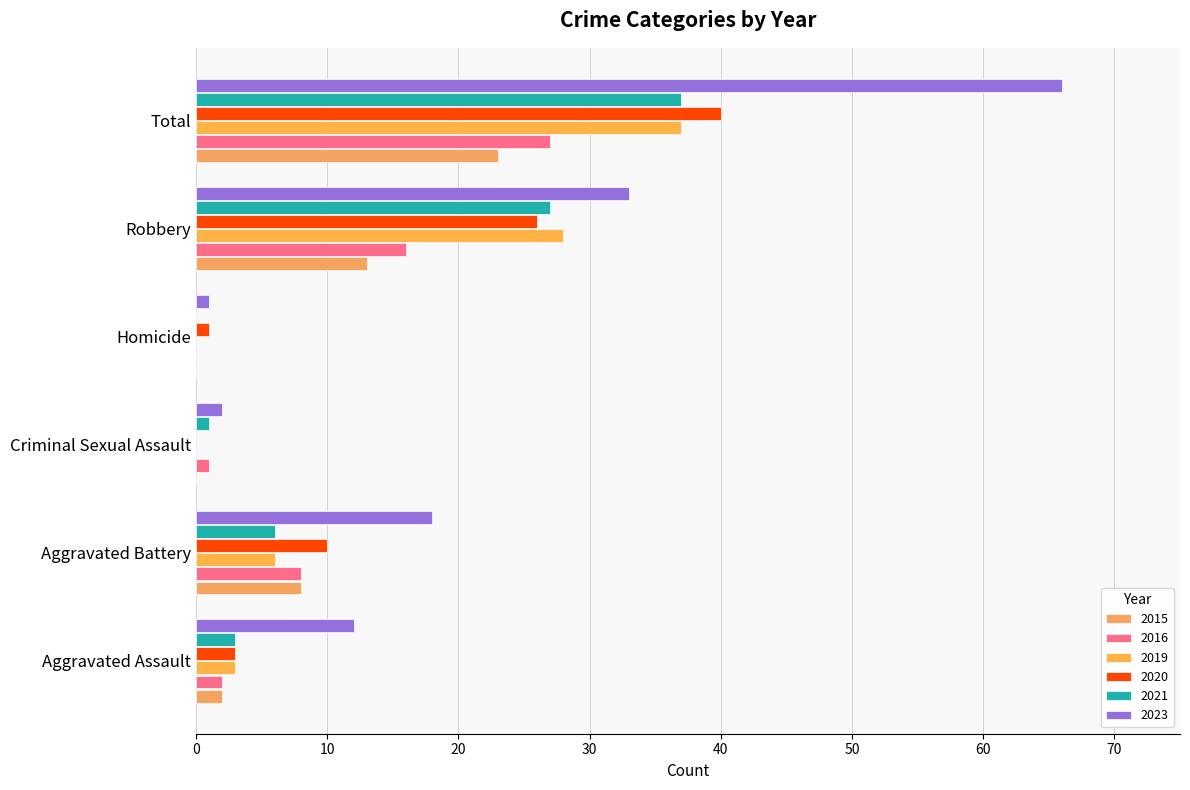

Reading left to right, transcribe all the data shown in this chart.

2015: 2	8	0	0	13	23
2016: 2	8	1	0	16	27
2019: 3	6	0	0	28	37
2020: 3	10	0	1	26	40
2021: 3	6	1	0	27	37
2023: 12	18	2	1	33	66